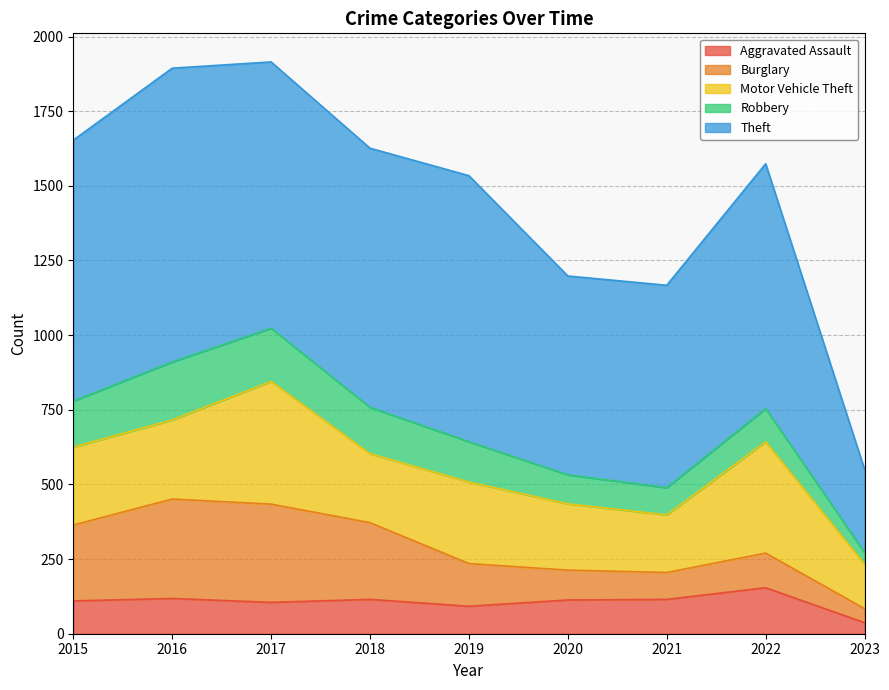

Rank the categories by Burglary value from lowest to highest.

2023, 2021, 2020, 2022, 2019, 2015, 2018, 2017, 2016